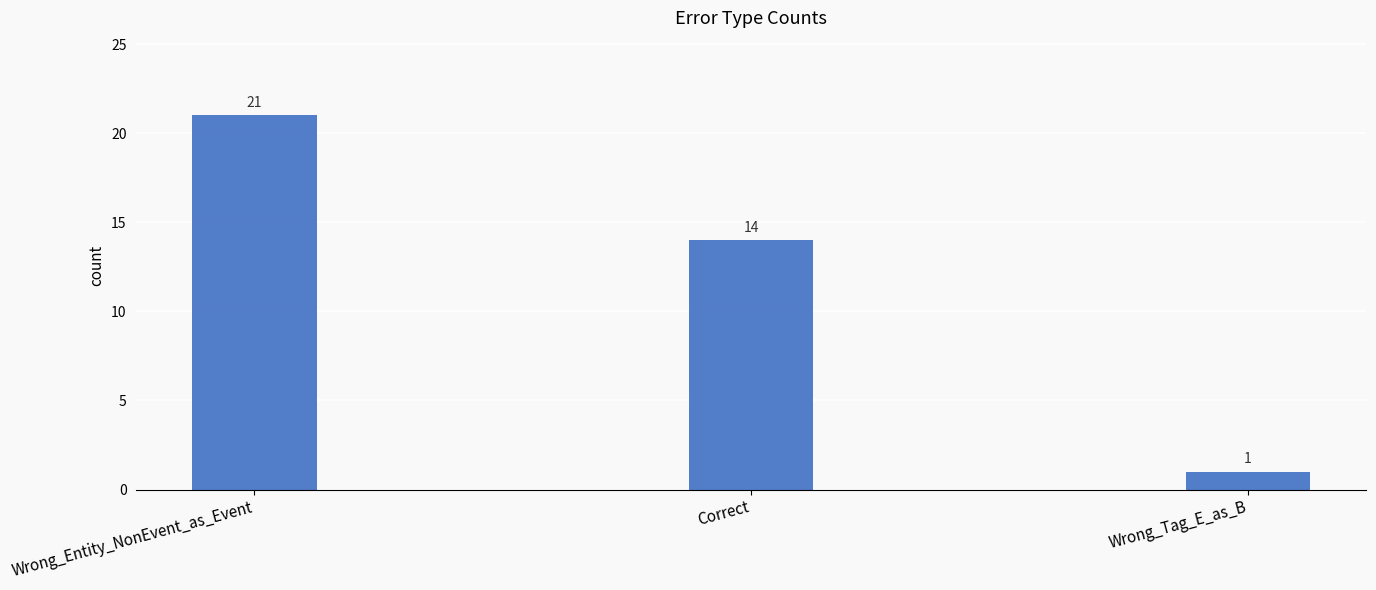

Rank the categories by value from lowest to highest.

Wrong_Tag_E_as_B, Correct, Wrong_Entity_NonEvent_as_Event